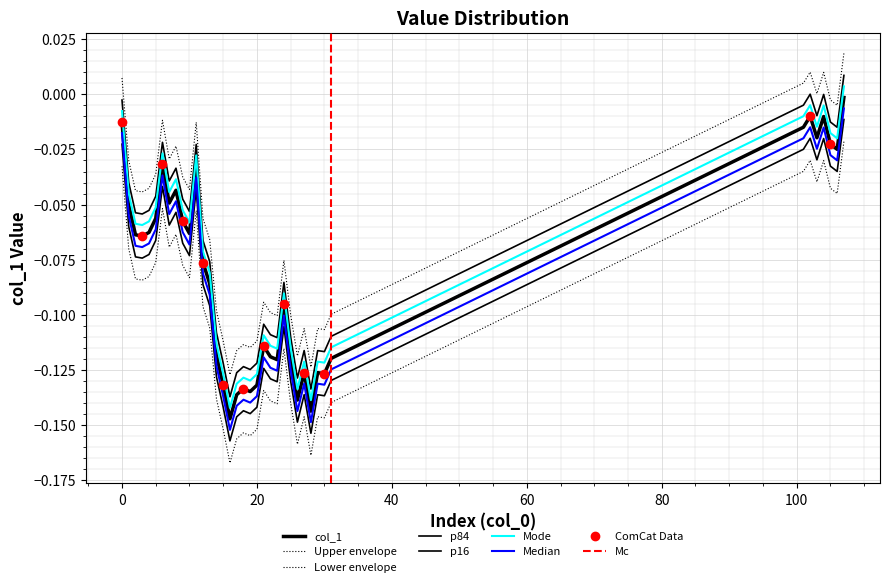

List the labels in order of value, largest first.

107, 102, 104, 0, 101, 103, 105, 106, 6, 11, 8, 7, 1, 5, 9, 4, 10, 2, 3, 12, 13, 24, 21, 14, 22, 31, 25, 23, 27, 29, 30, 20, 15, 18, 19, 17, 26, 28, 16